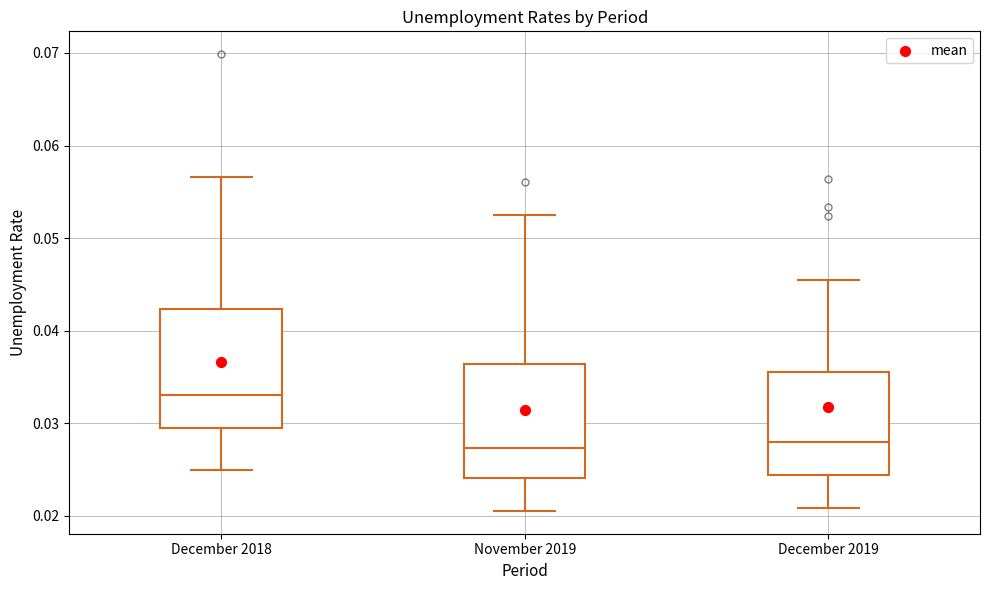

Which box has the highest median line?

December 2018